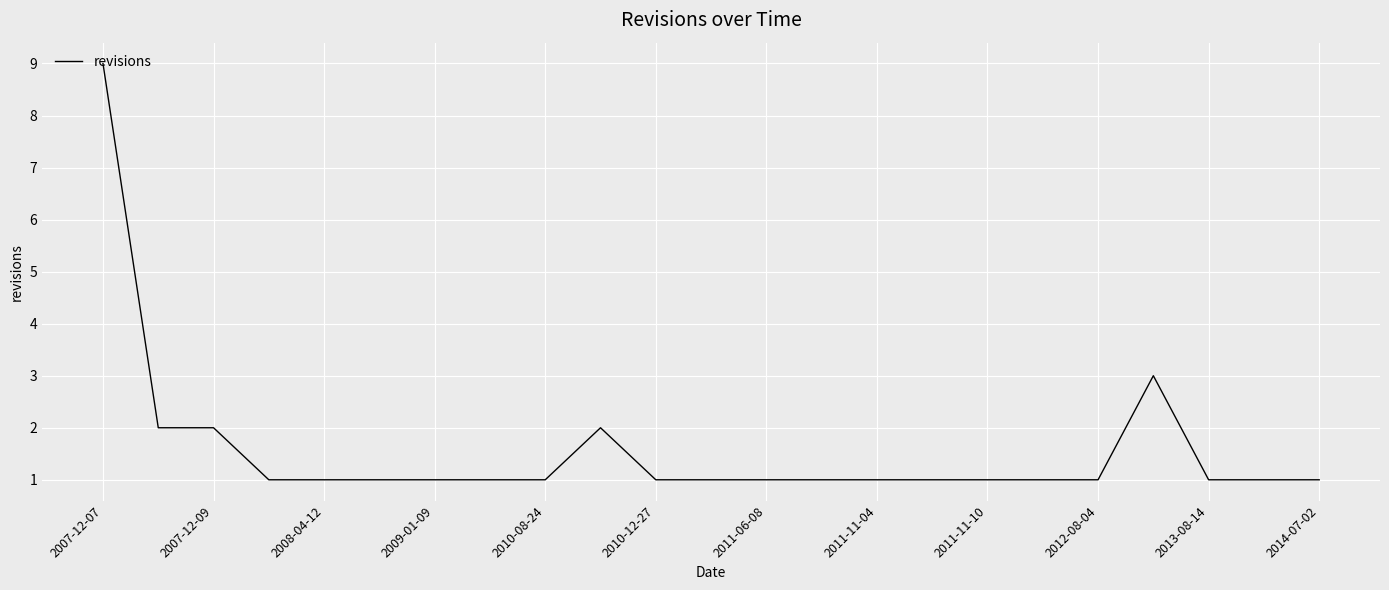

Is this an area chart (filled region under the line)?

No